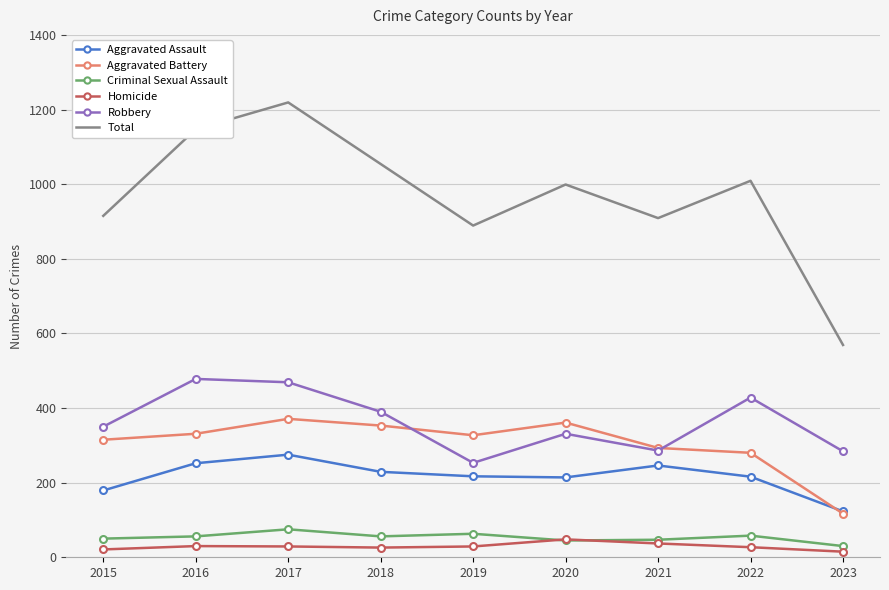

What value does the Criminal Sexual Assault series have at 2017?

75